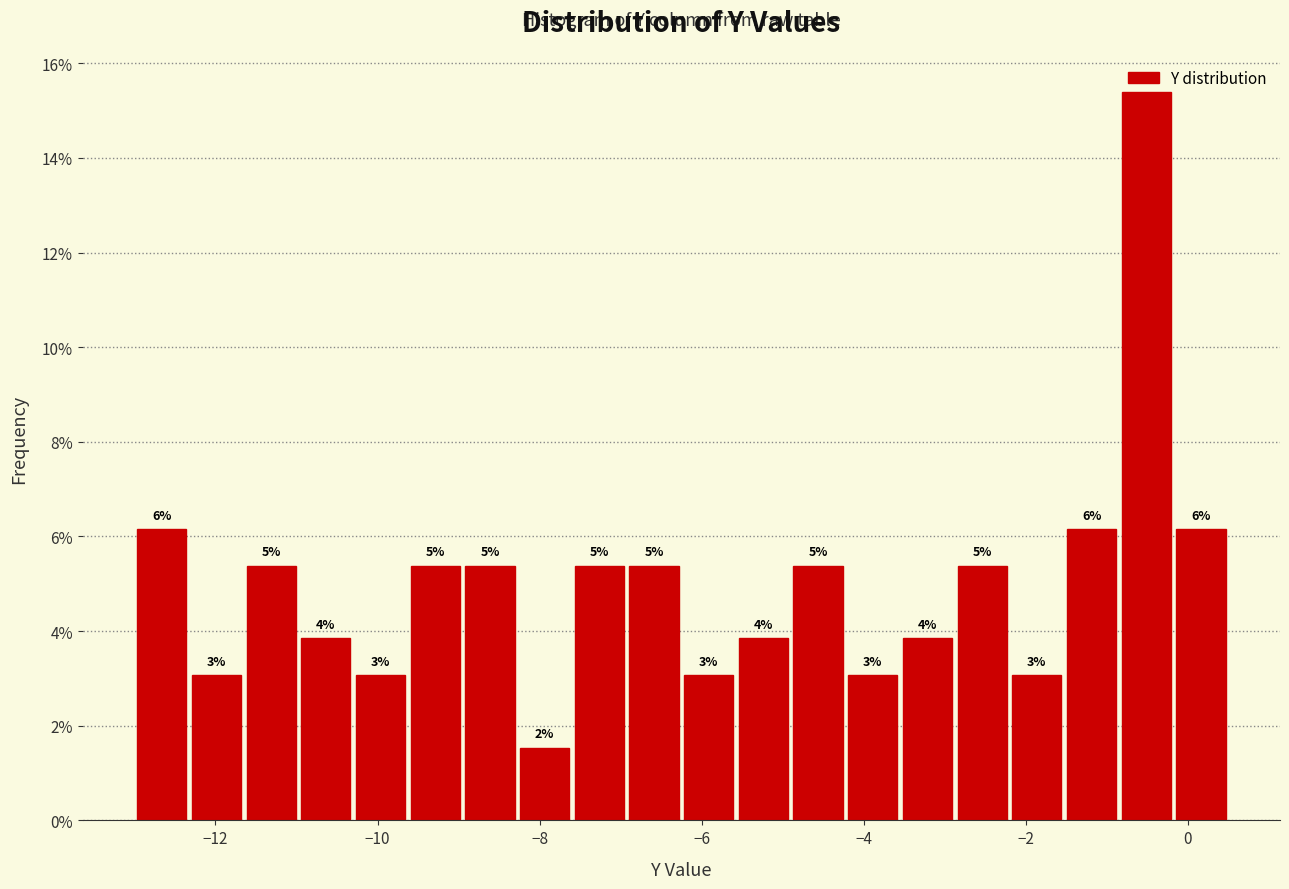

Around what value on the x-axis is the tallest bar? Give the approximate position of its centre, as read against the axis.

-0.6